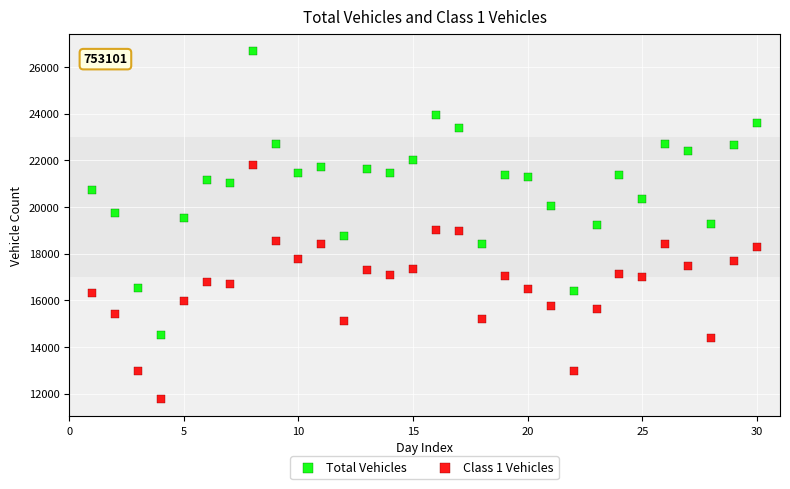

Which series reaches the maximum Y coordinate?

Total Vehicles